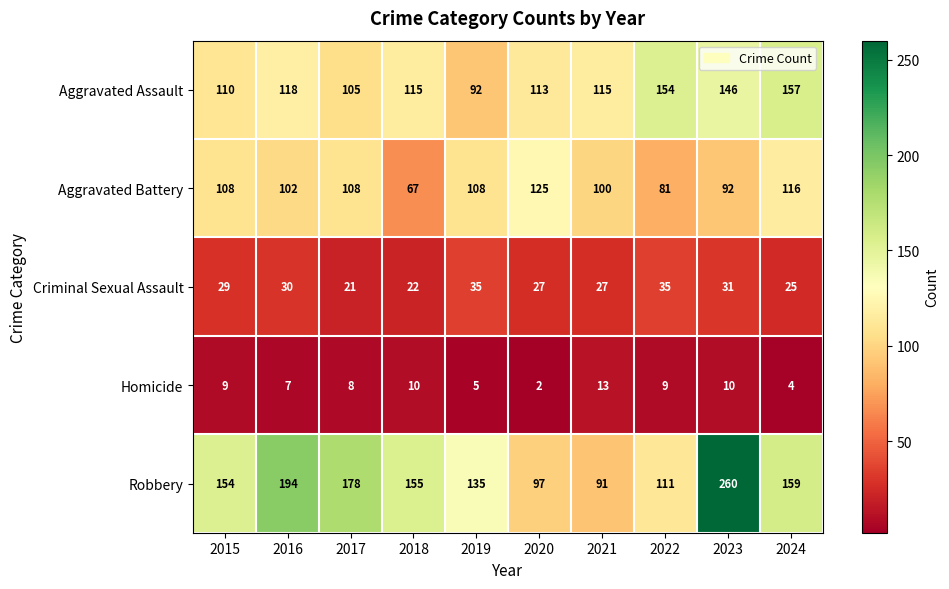

How many Aggravated Battery values are between 92 and 108?

6